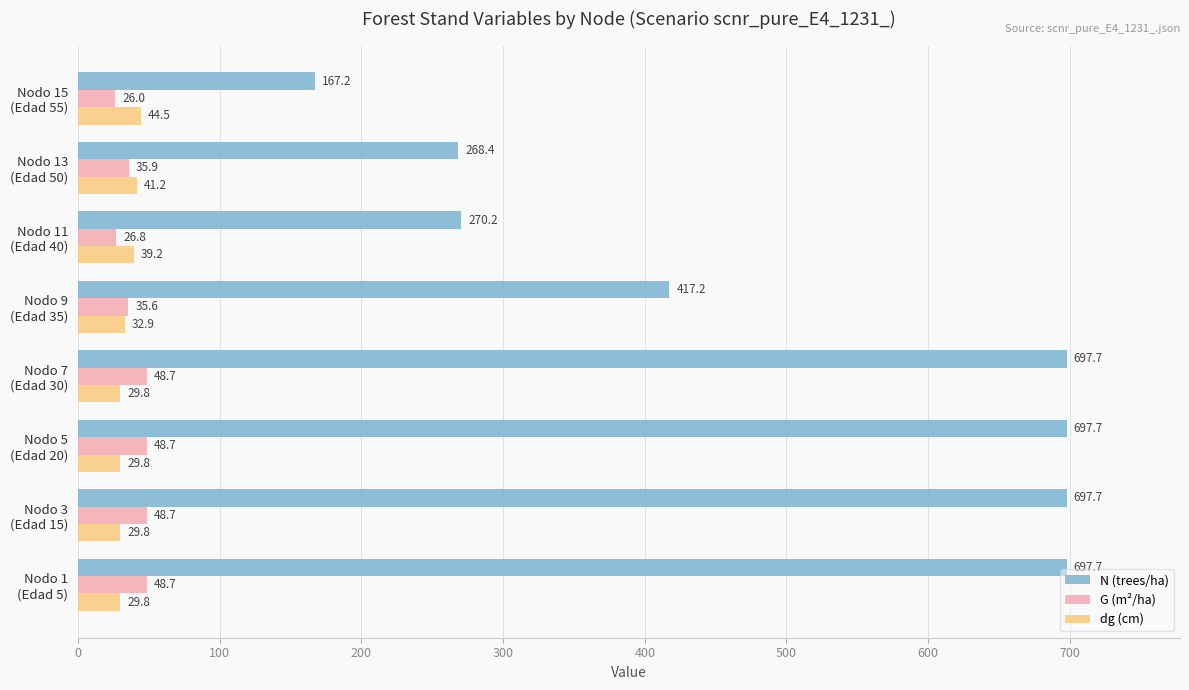

What is the difference between the second highest and minimum values in the N (trees/ha) series?

530.6